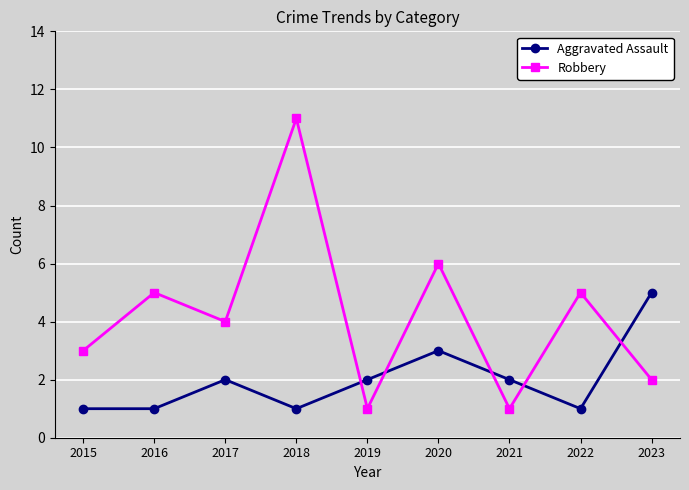

What is the value of the Robbery point at the 6th from the left?

6